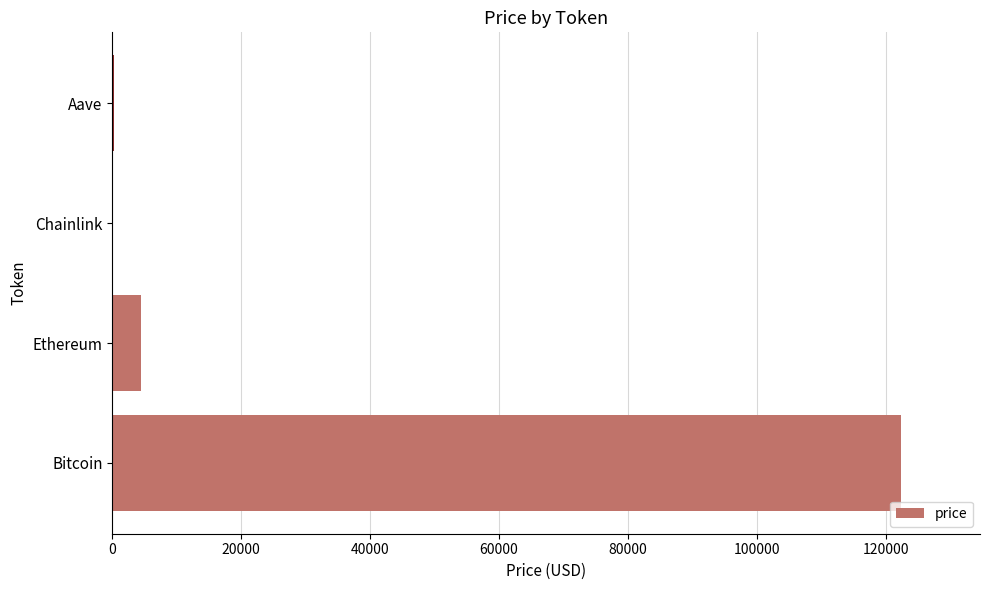

Which label corresponds to the largest value in the chart?

Bitcoin